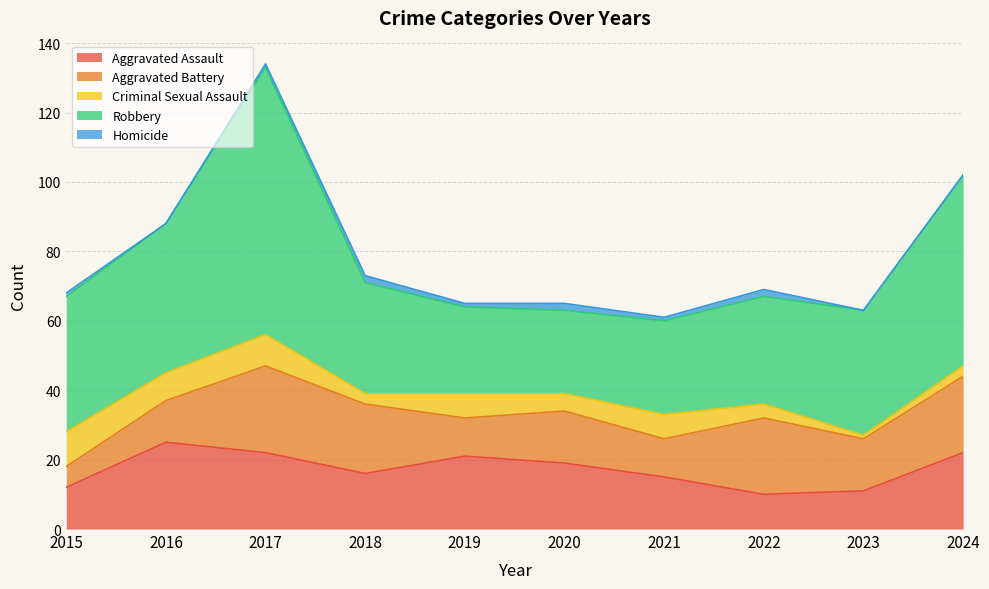

Reading left to right, what are all the values shown in this chart?

Aggravated Assault: 2015=12	2016=25	2017=22	2018=16	2019=21	2020=19	2021=15	2022=10	2023=11	2024=22
Aggravated Battery: 2015=6	2016=12	2017=25	2018=20	2019=11	2020=15	2021=11	2022=22	2023=15	2024=22
Criminal Sexual Assault: 2015=10	2016=8	2017=9	2018=3	2019=7	2020=5	2021=7	2022=4	2023=1	2024=3
Robbery: 2015=39	2016=43	2017=77	2018=32	2019=25	2020=24	2021=27	2022=31	2023=36	2024=55
Homicide: 2015=1	2016=0	2017=1	2018=2	2019=1	2020=2	2021=1	2022=2	2023=0	2024=0